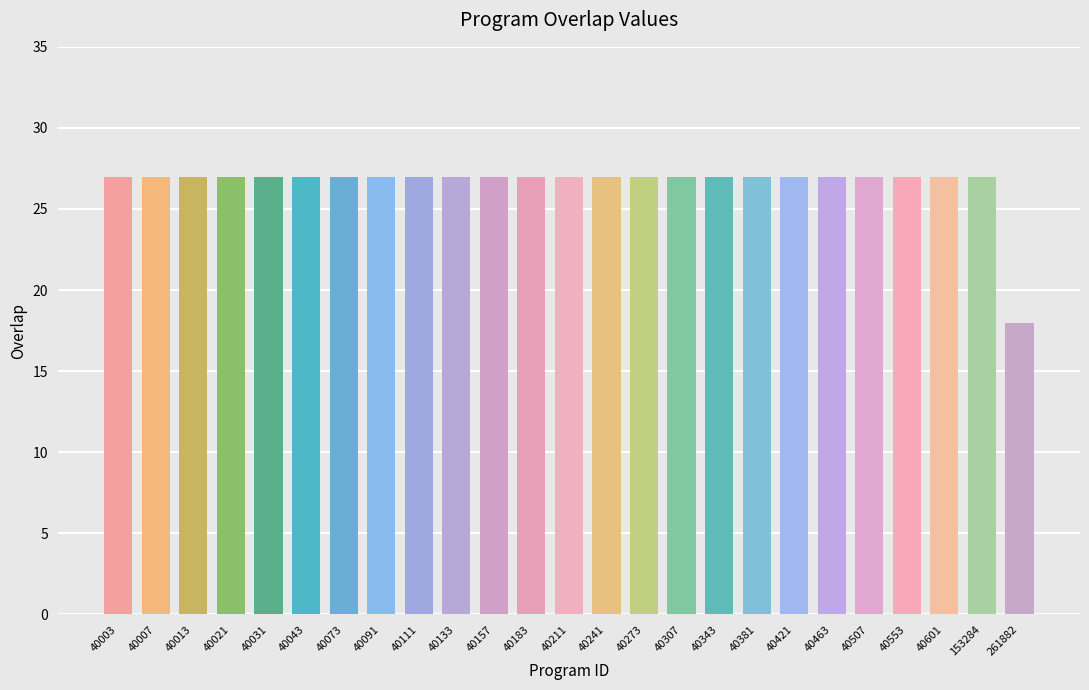

What is the value of the 21st bar from the left?

27